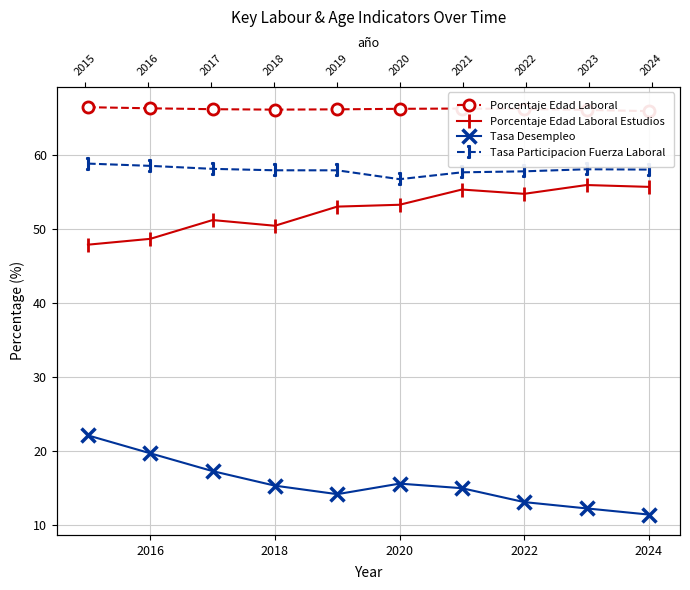

What is the lowest value of the Tasa Participacion Fuerza Laboral series?

56.7